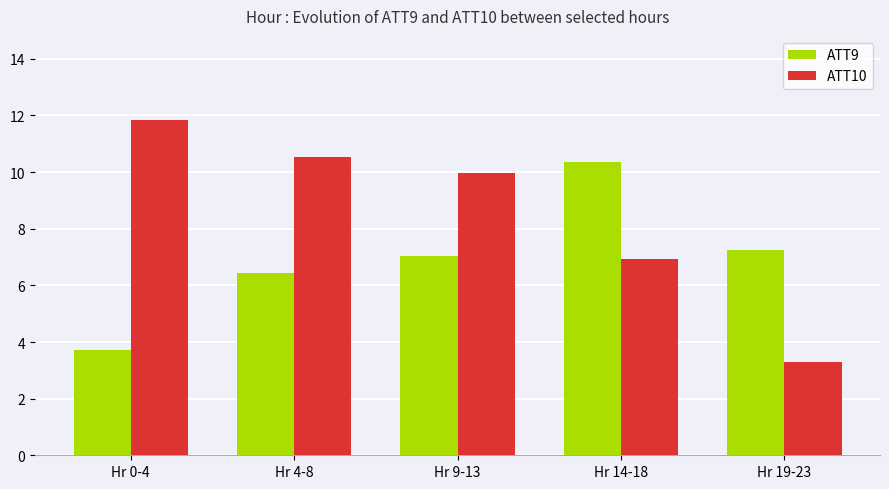

Rank the series by their average value, from lowest to highest.

ATT9, ATT10